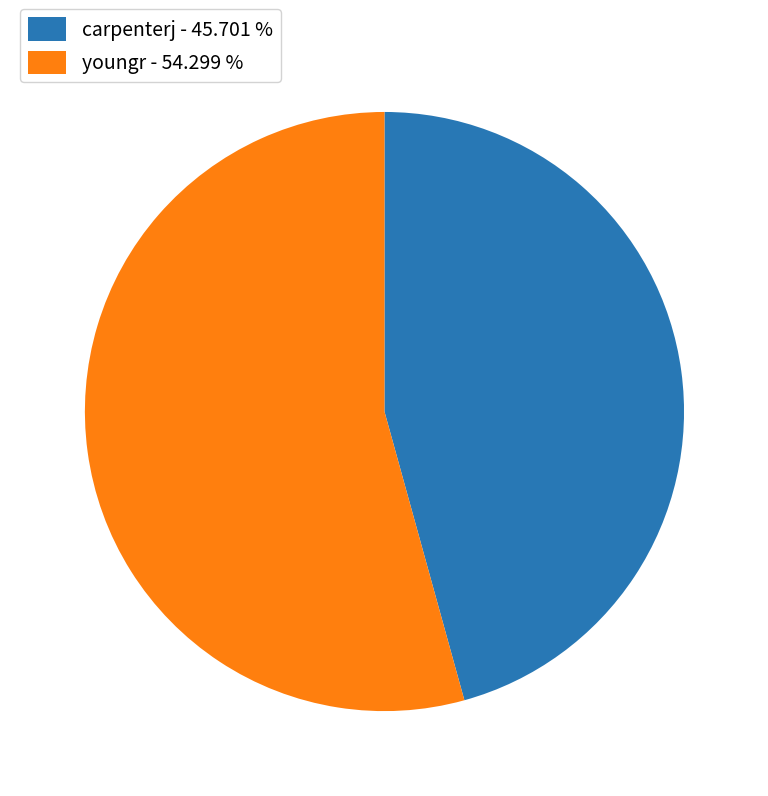

Which category has the biggest portion of the pie?

youngr